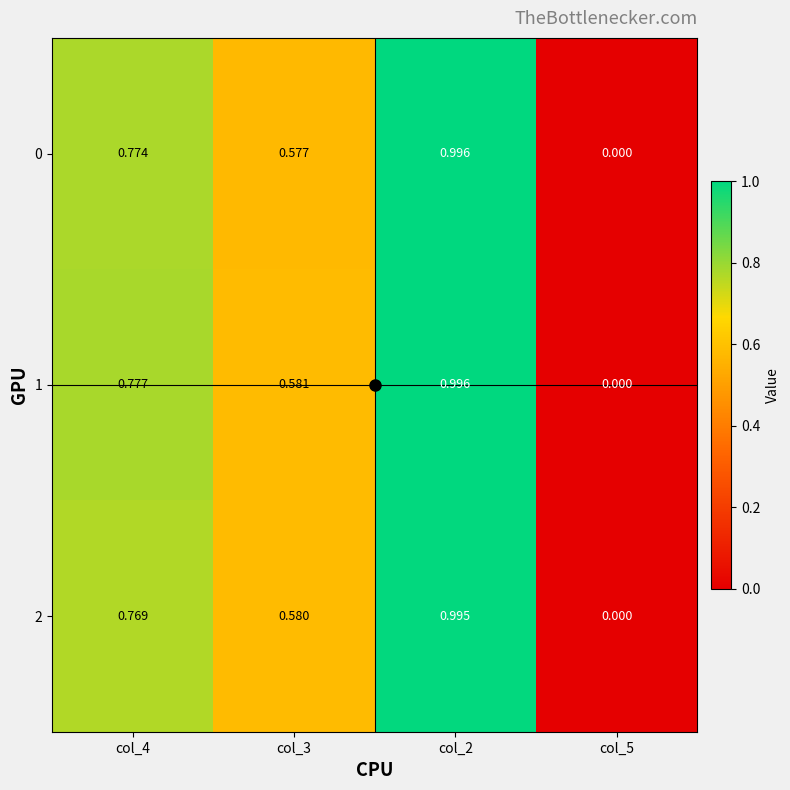

How many data points does each series have?

4